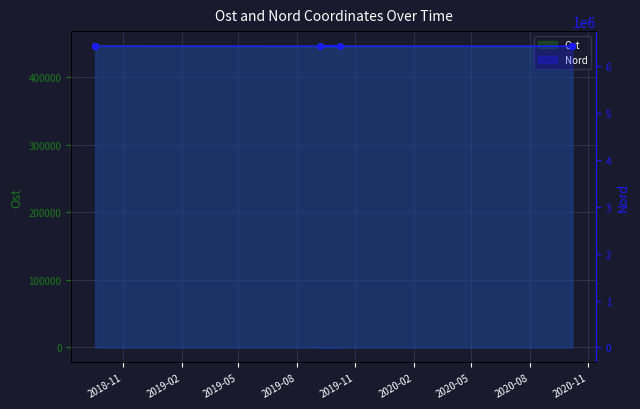

Which series has the largest range (max minus min)?

Ost